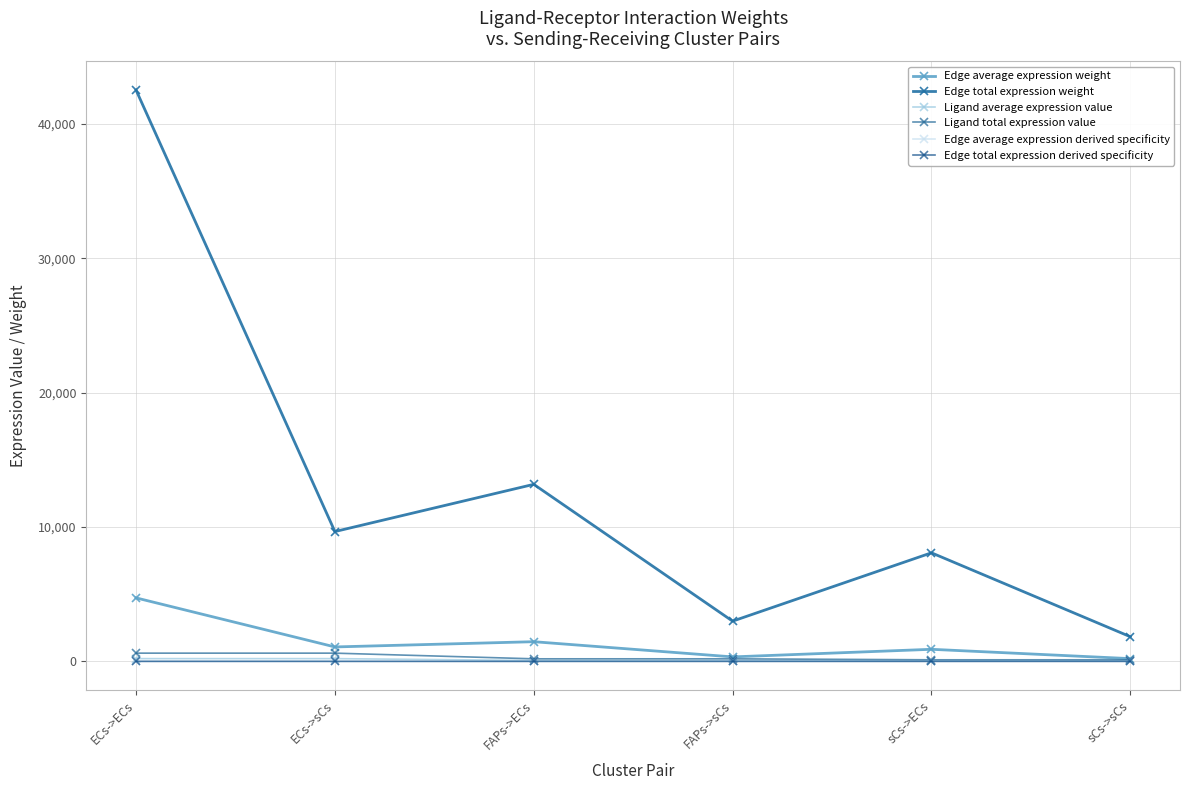

What is the label of the 5th point from the right?

ECs->sCs